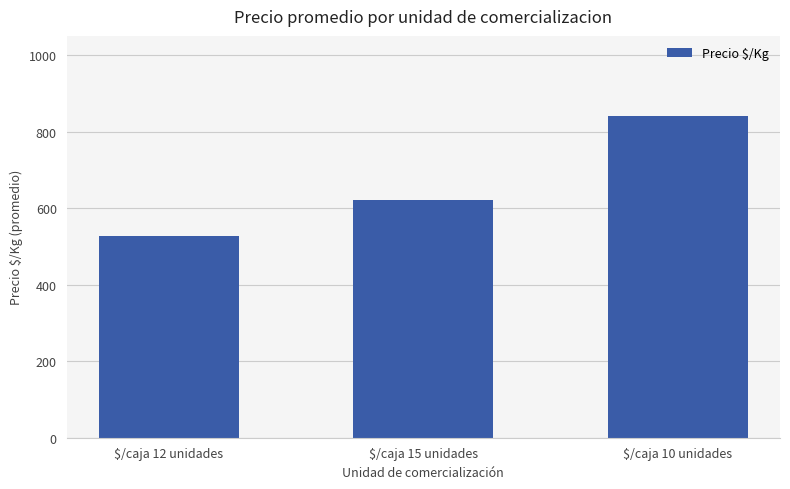

The chart shows a value of 528 at $/caja 12 unidades. True or false?

True